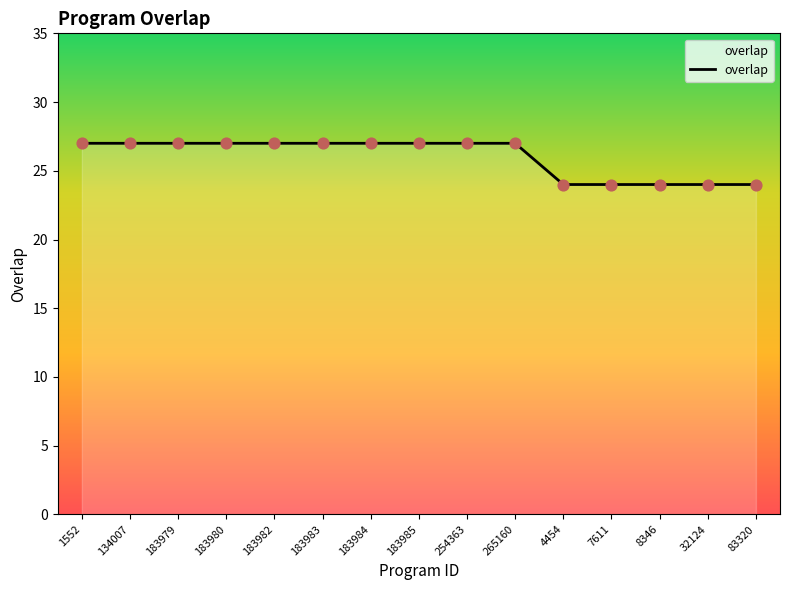

Between 83320 and 183985, which is larger?

183985